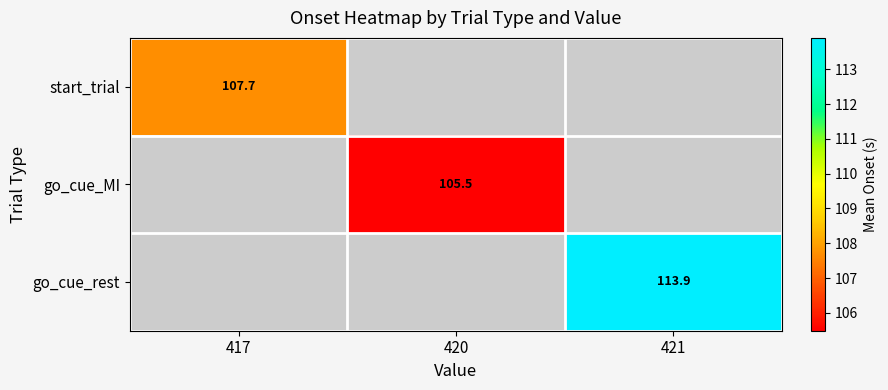

Count the number of data series in this chart.

3